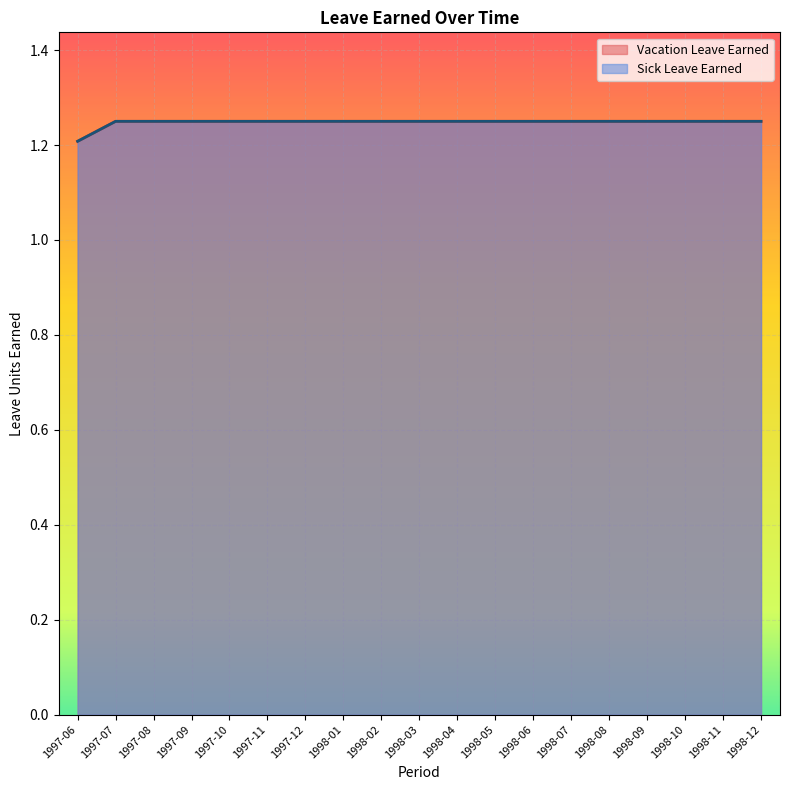

Which category has the highest value across all series?

1997-07